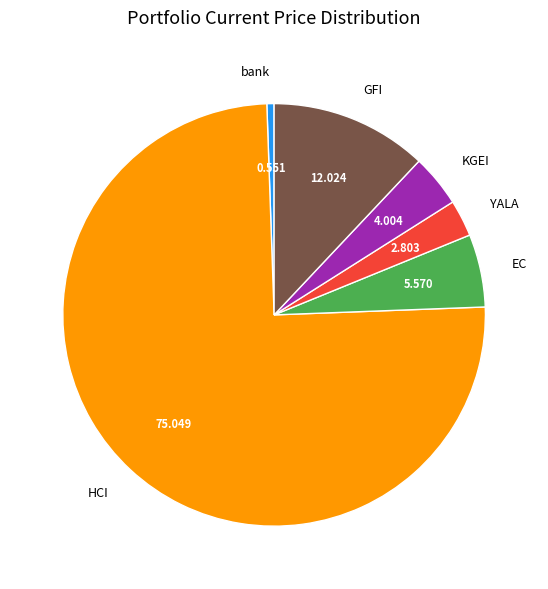

Do bank and EC together represent more than half of the pie?

No